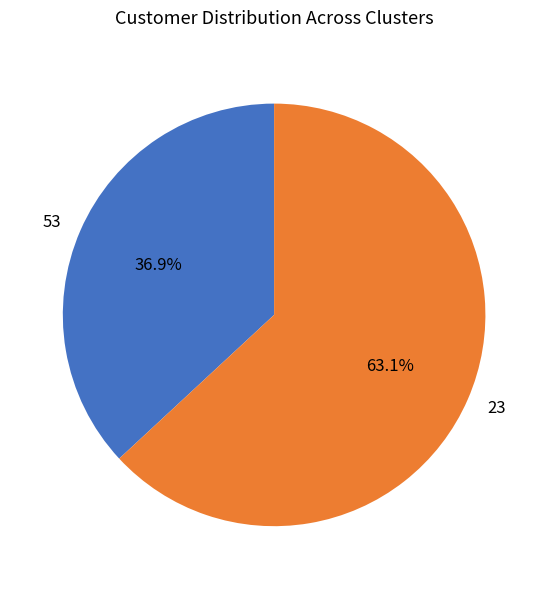

To the nearest percent, what portion does 53 represent?

37%